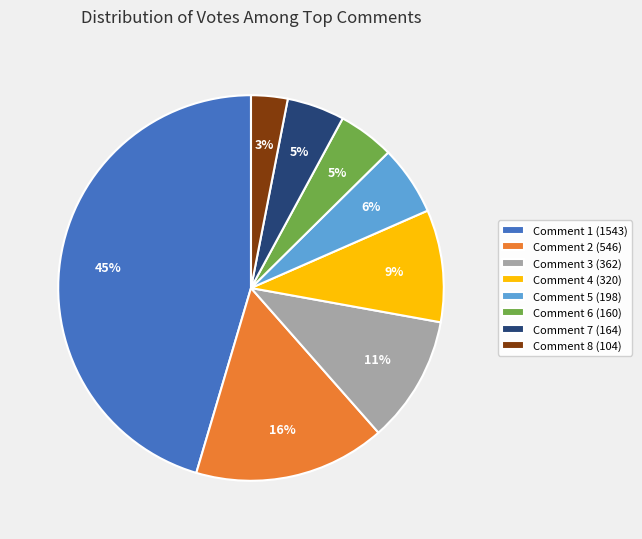

Which slice is the largest?

Comment 1 (1543)